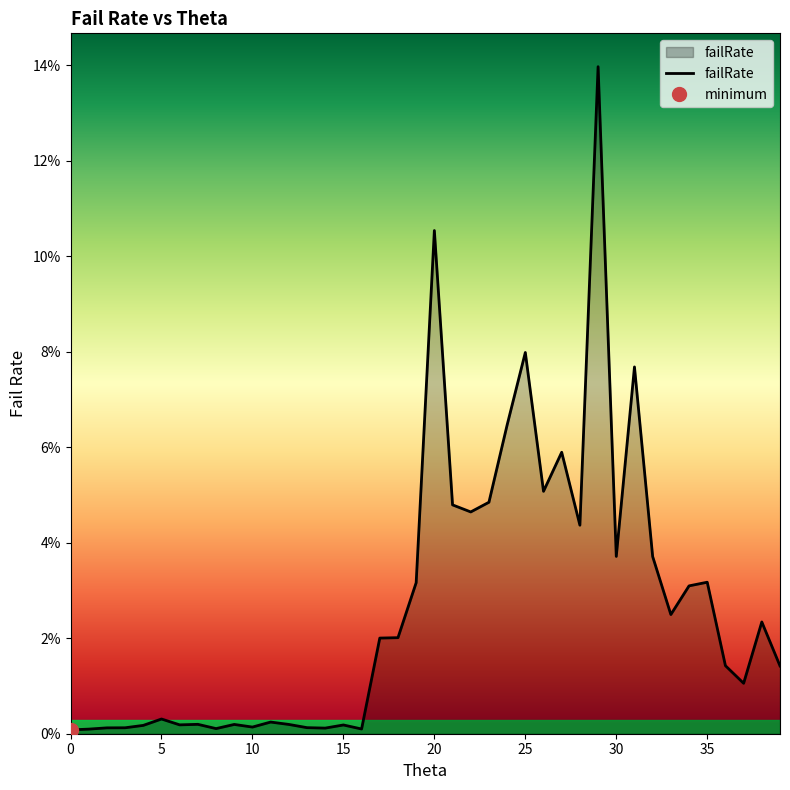

At which category does the data reach its first local valley?

6